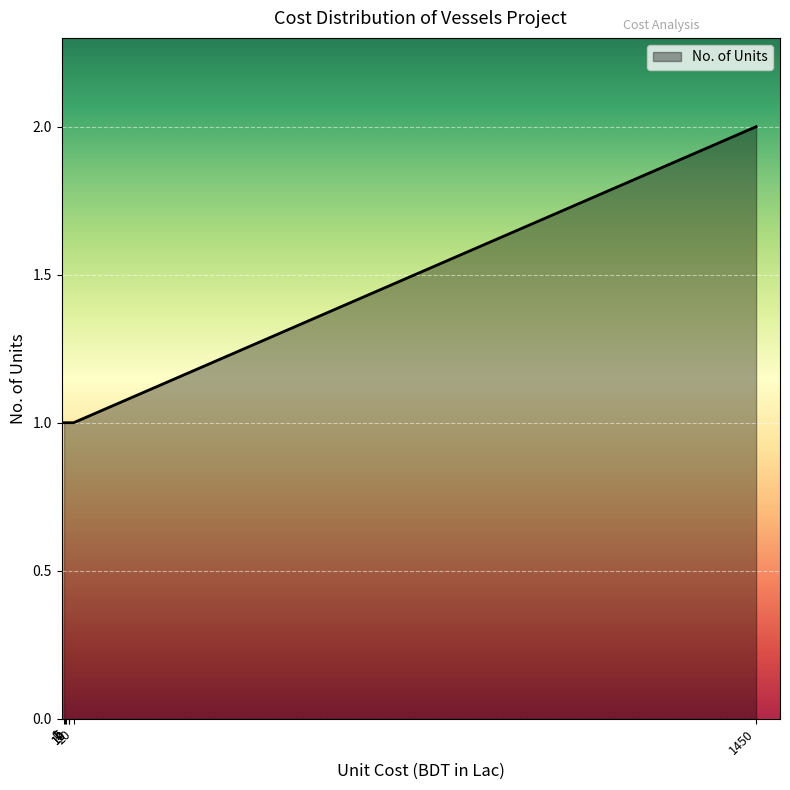

List the labels in order of value, largest first.

Purchase / Construction Cost of Vessels, Other Machinery & Equipment, Furniture & Office Equipment, Erection & Installation, Preliminary and Start-up Costs, Security Deposit, Advance Payments (if any)